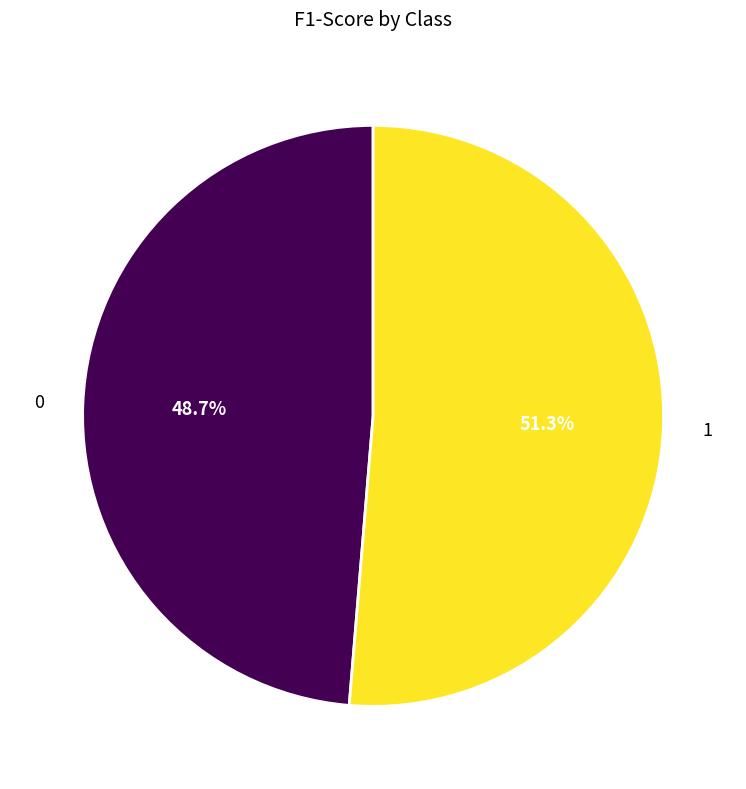

To the nearest percent, what percentage of the pie is 1?

51%